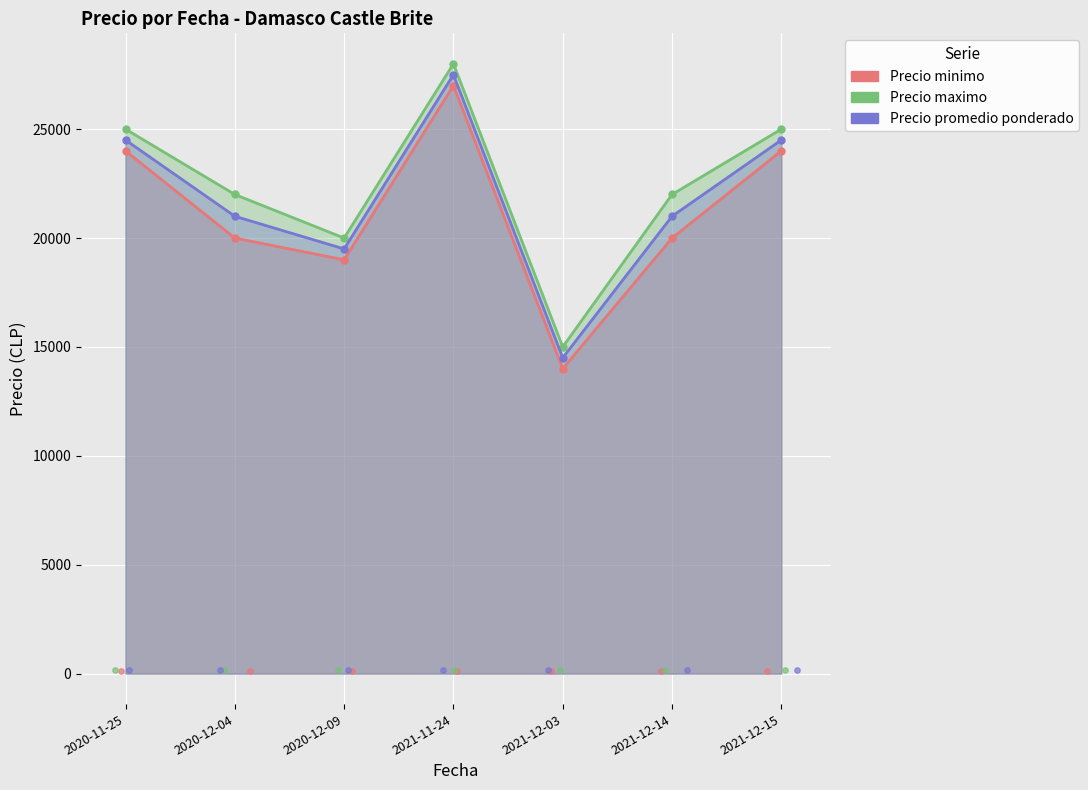

Is the value of Precio promedio ponderado at 2020-12-04 greater than the value of Precio maximo at 2020-11-25?

No